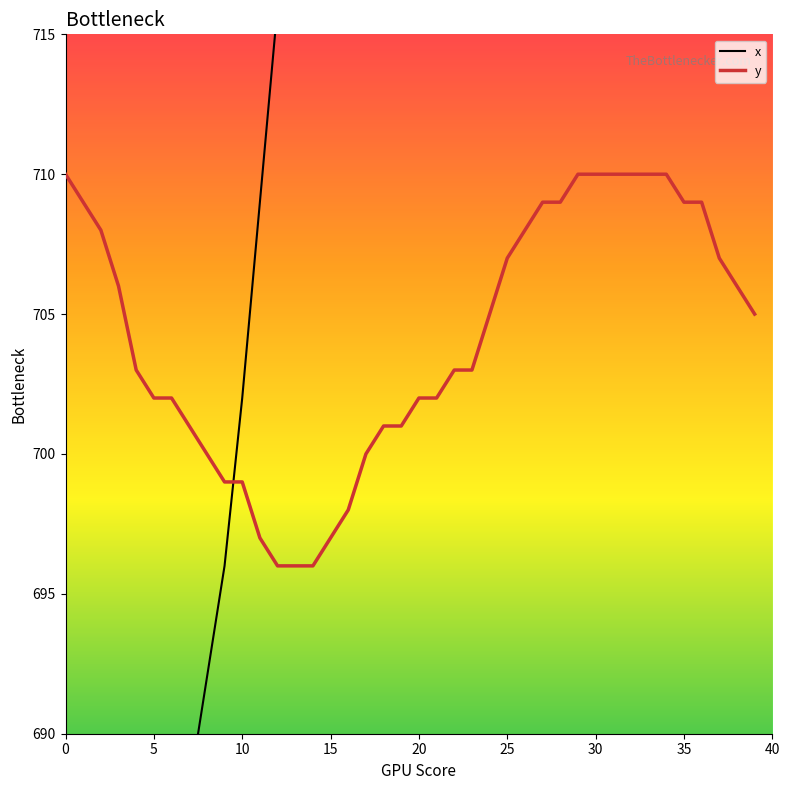

At which label does x reach its peak?

39